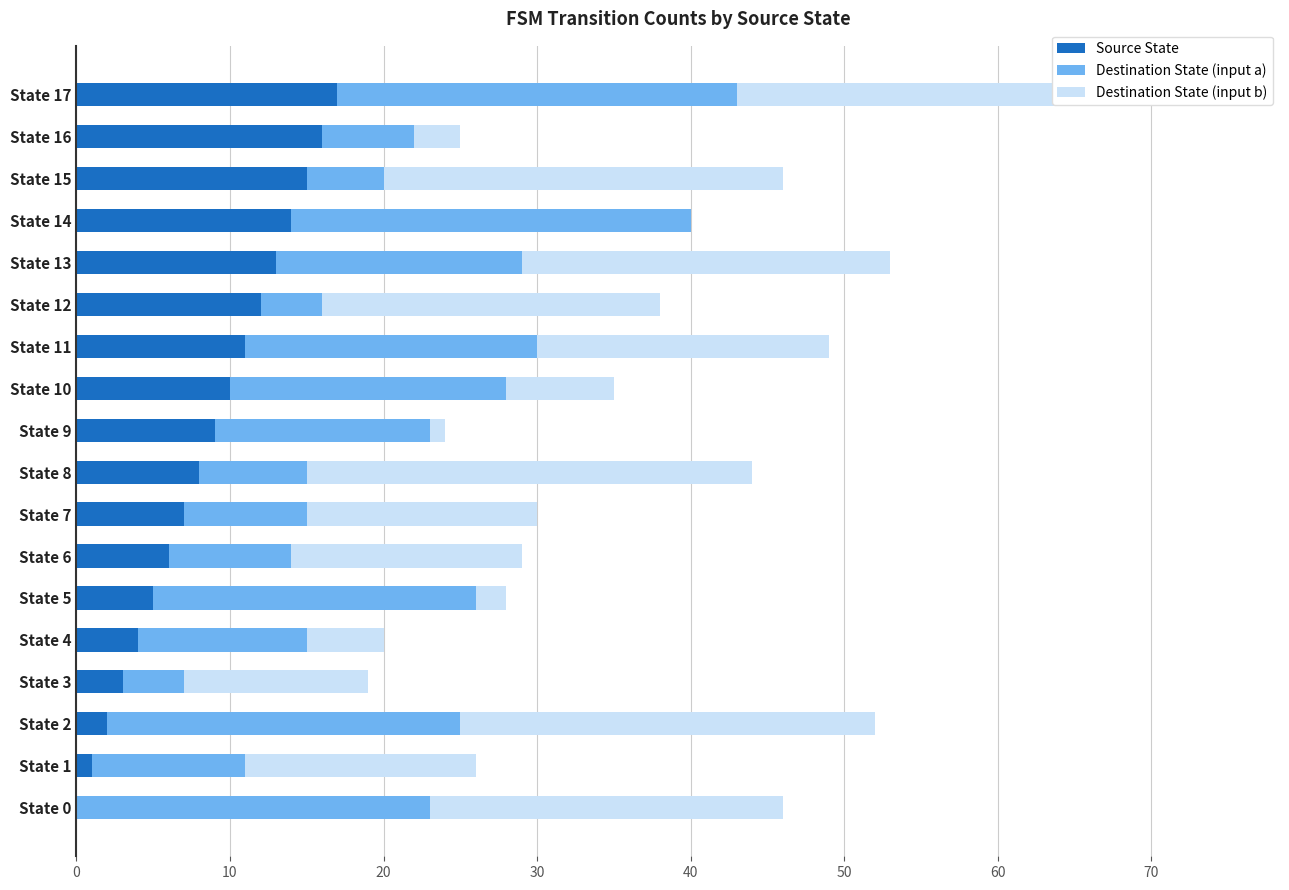

The Source State series shows 3 at State 12. True or false?

False